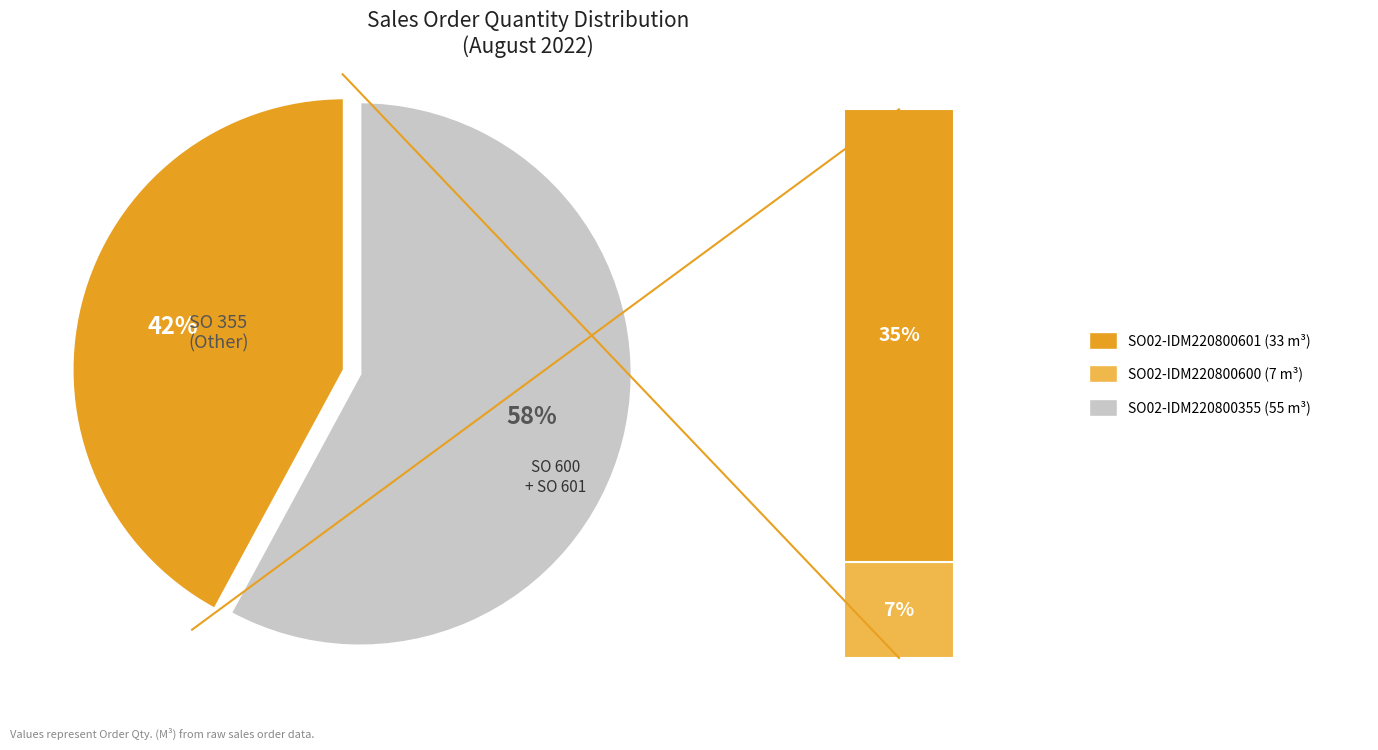

Which slice represents more than half of the pie?

SO02-IDM220800355